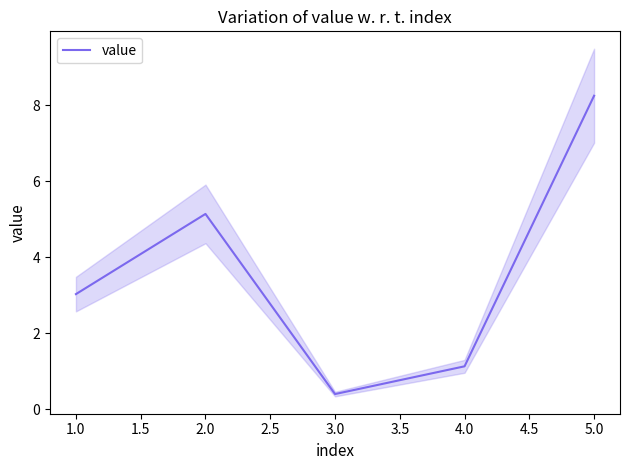

List the labels in order of value value, smallest first.

3.0, 4.0, 1.0, 2.0, 5.0